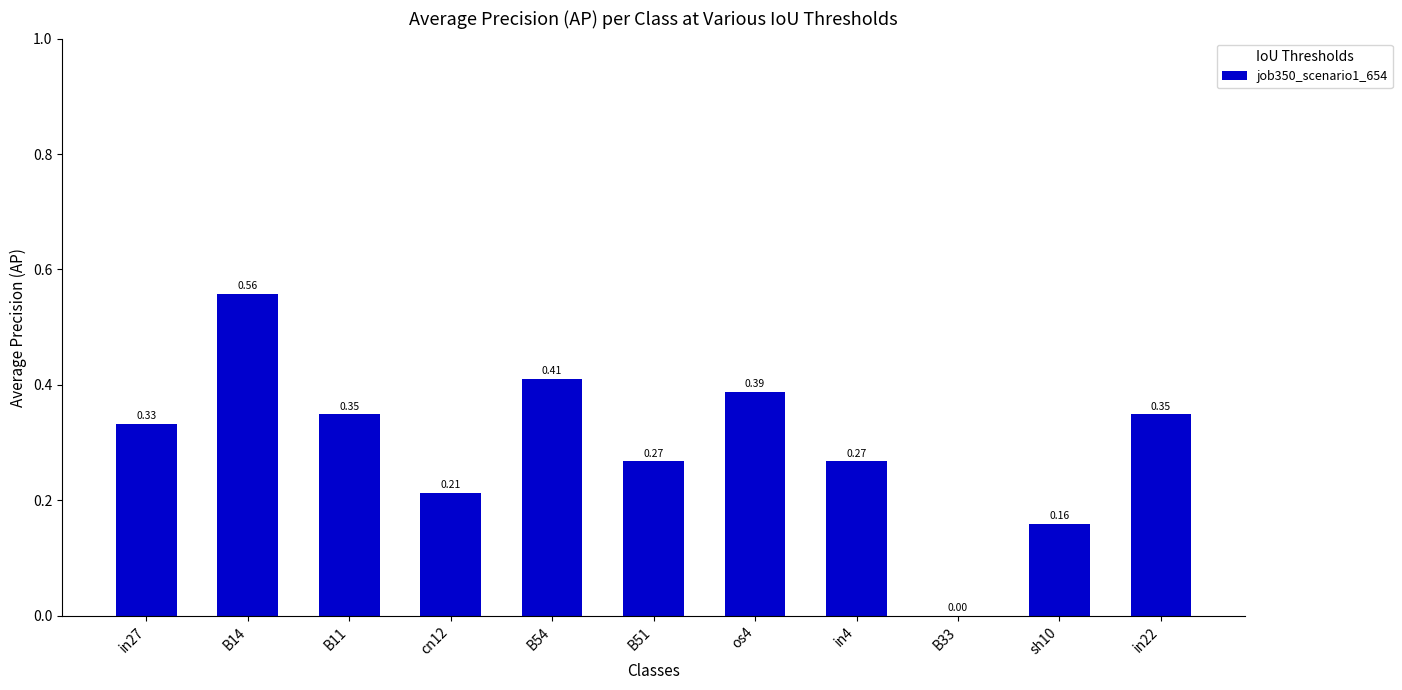

What is the sum of all values?

3.3